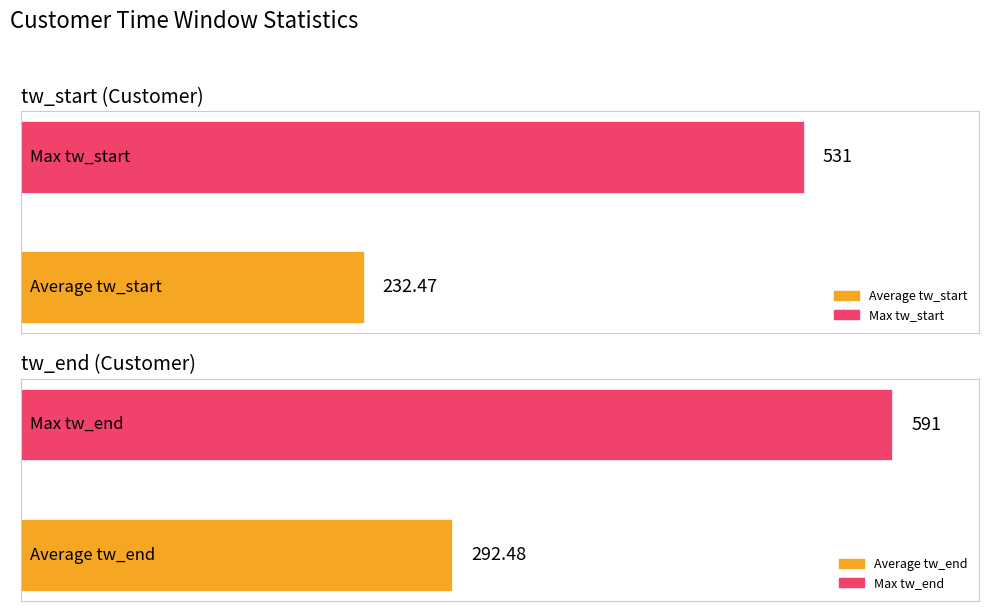

Which series has the largest range (max minus min)?

Average tw_start